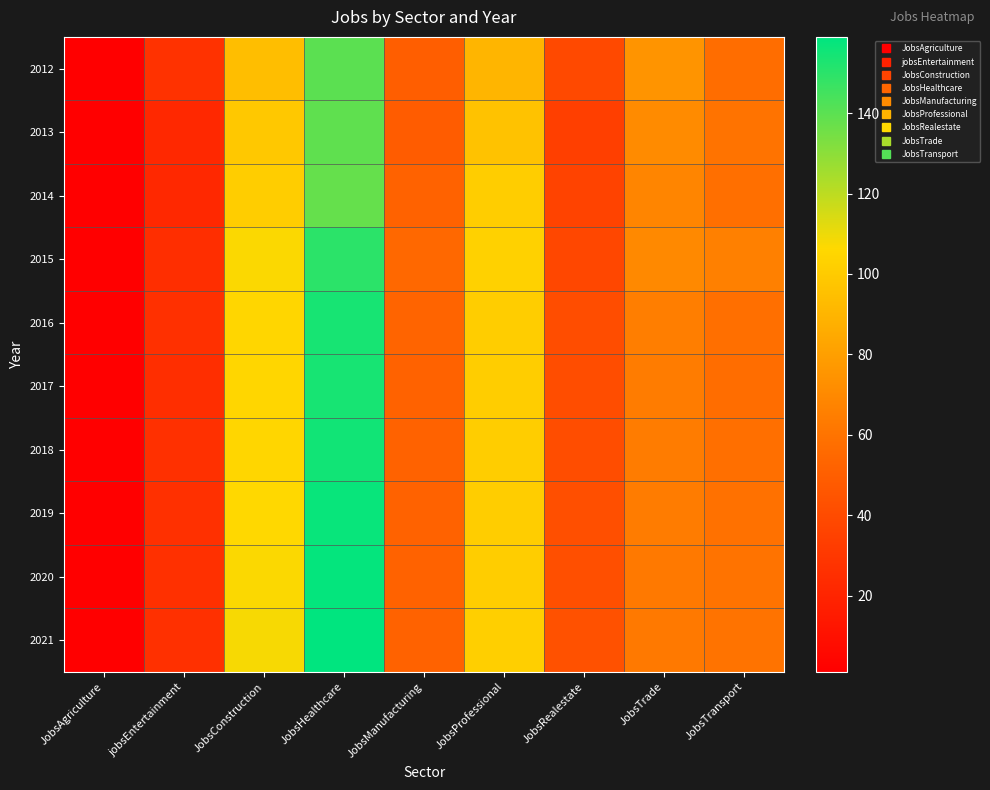

Reading left to right, list all the values displayed in this chart.

2012: JobsAgriculture=1	jobsEntertainment=27	JobsConstruction=94	JobsHealthcare=140	JobsManufacturing=50	JobsProfessional=90	JobsRealestate=39	JobsTrade=75	JobsTransport=57
2013: JobsAgriculture=1	jobsEntertainment=22	JobsConstruction=99	JobsHealthcare=139	JobsManufacturing=49	JobsProfessional=96	JobsRealestate=34	JobsTrade=71	JobsTransport=60
2014: JobsAgriculture=1	jobsEntertainment=22	JobsConstruction=101	JobsHealthcare=138	JobsManufacturing=52	JobsProfessional=101	JobsRealestate=36	JobsTrade=68	JobsTransport=58
2015: JobsAgriculture=1	jobsEntertainment=25	JobsConstruction=107	JobsHealthcare=150	JobsManufacturing=55	JobsProfessional=103	JobsRealestate=38	JobsTrade=70	JobsTransport=66
2016: JobsAgriculture=1	jobsEntertainment=26	JobsConstruction=105	JobsHealthcare=154	JobsManufacturing=53	JobsProfessional=101	JobsRealestate=41	JobsTrade=65	JobsTransport=58
2017: JobsAgriculture=1	jobsEntertainment=25	JobsConstruction=105	JobsHealthcare=154	JobsManufacturing=52	JobsProfessional=101	JobsRealestate=41	JobsTrade=64	JobsTransport=57
2018: JobsAgriculture=1	jobsEntertainment=26	JobsConstruction=105	JobsHealthcare=155	JobsManufacturing=52	JobsProfessional=101	JobsRealestate=41	JobsTrade=64	JobsTransport=58
2019: JobsAgriculture=1	jobsEntertainment=26	JobsConstruction=106	JobsHealthcare=157	JobsManufacturing=52	JobsProfessional=101	JobsRealestate=42	JobsTrade=64	JobsTransport=59
2020: JobsAgriculture=1	jobsEntertainment=26	JobsConstruction=107	JobsHealthcare=158	JobsManufacturing=52	JobsProfessional=101	JobsRealestate=42	JobsTrade=63	JobsTransport=60
2021: JobsAgriculture=1	jobsEntertainment=26	JobsConstruction=108	JobsHealthcare=159	JobsManufacturing=52	JobsProfessional=102	JobsRealestate=43	JobsTrade=63	JobsTransport=60